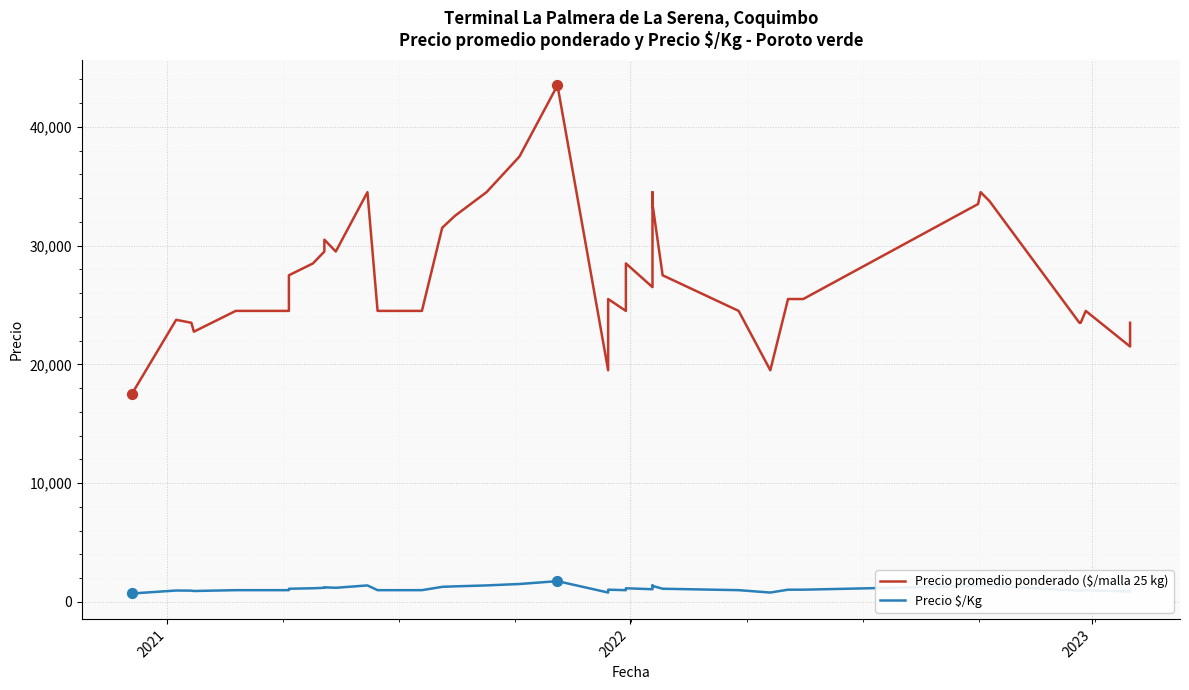

Which series reaches the maximum Y coordinate?

Precio promedio ponderado ($/malla 25 kg)